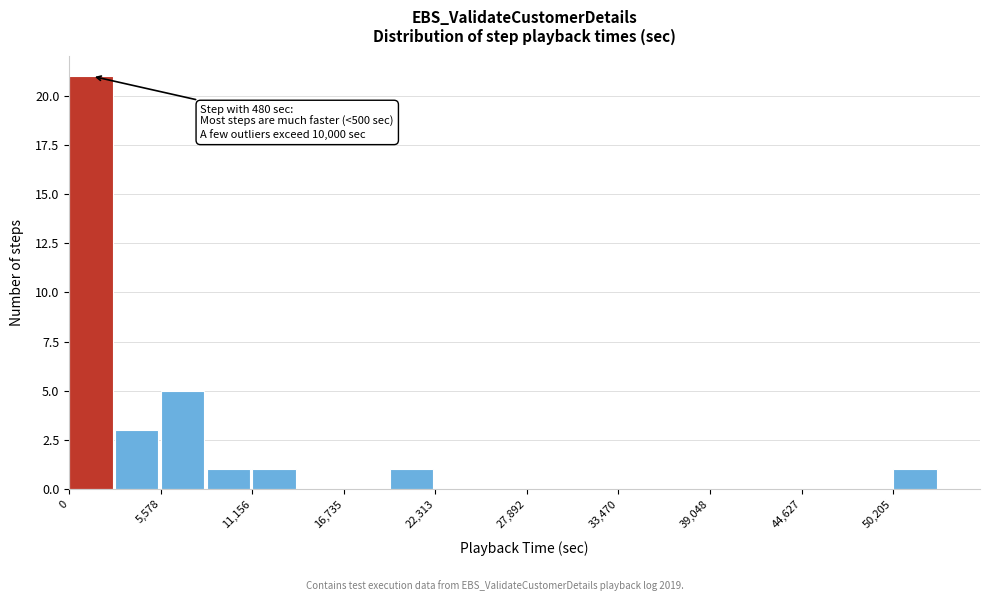

Around what value on the x-axis is the tallest bar? Give the approximate position of its centre, as read against the axis.

1000